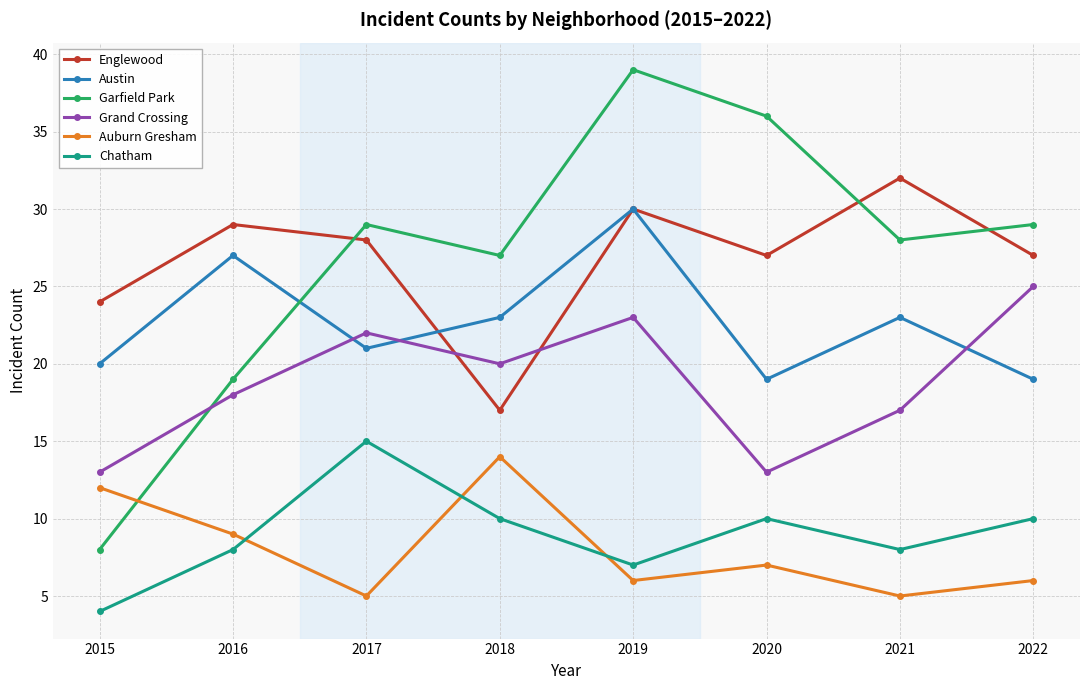

True or false: Grand Crossing has a value of 29 at 2021.

False